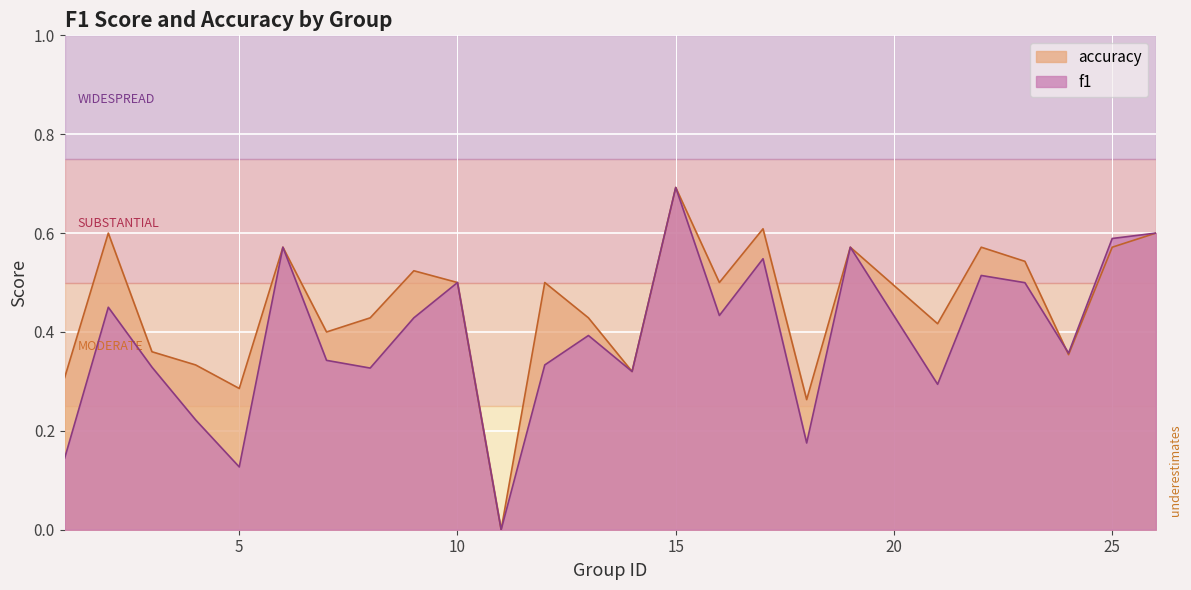

What is the value of the accuracy point at the 18th from the left?

0.3